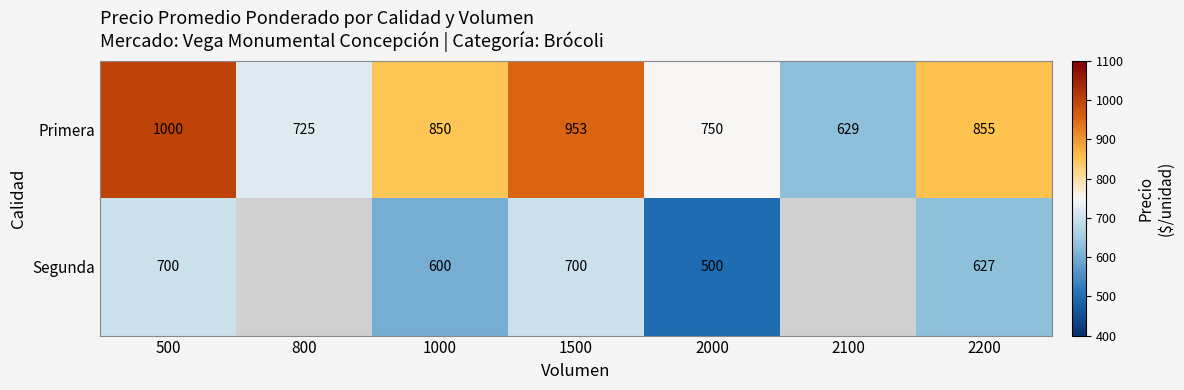

What is the total value across all series at 1000?

1450